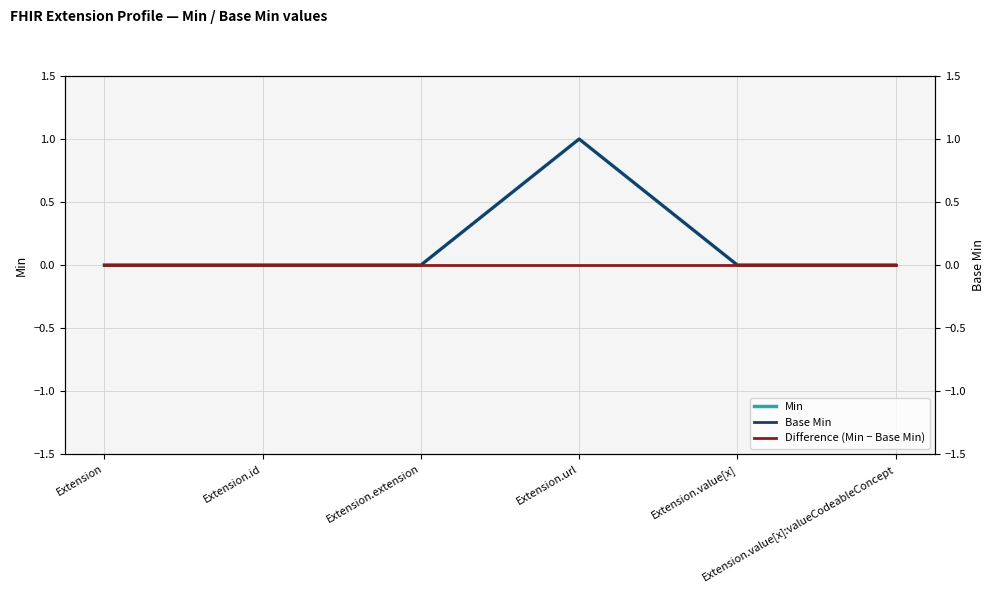

Which series has the largest total across all categories?

Min